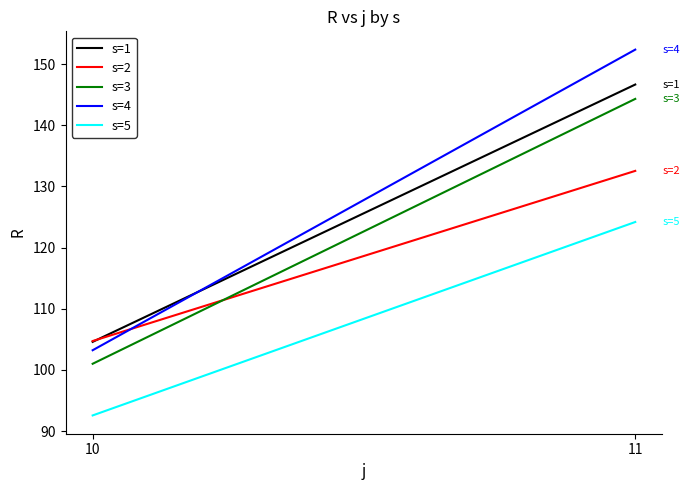

What is the greatest value displayed?

152.4